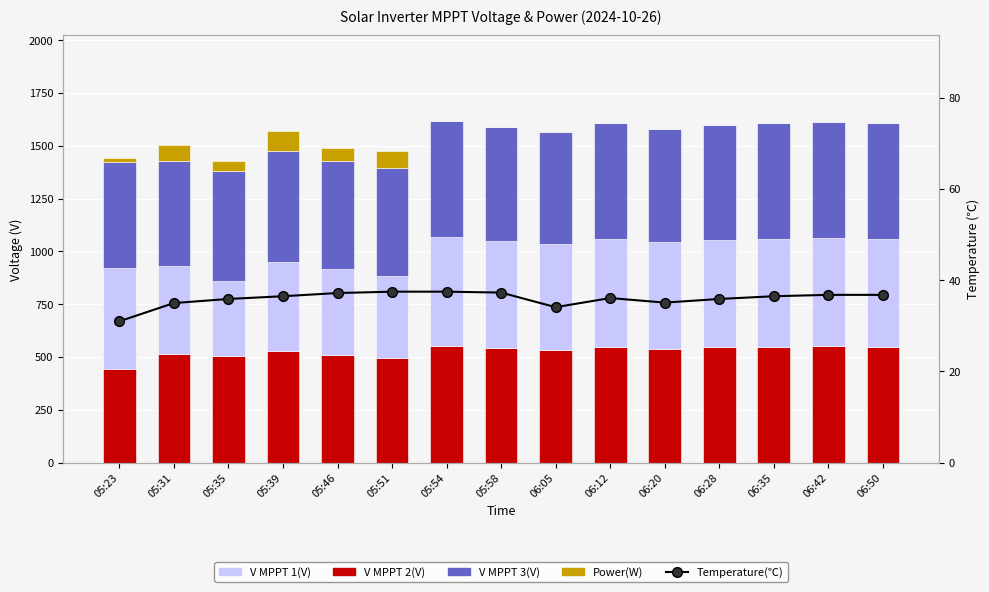

Which series has the widest spread of values?

V MPPT 1(V)